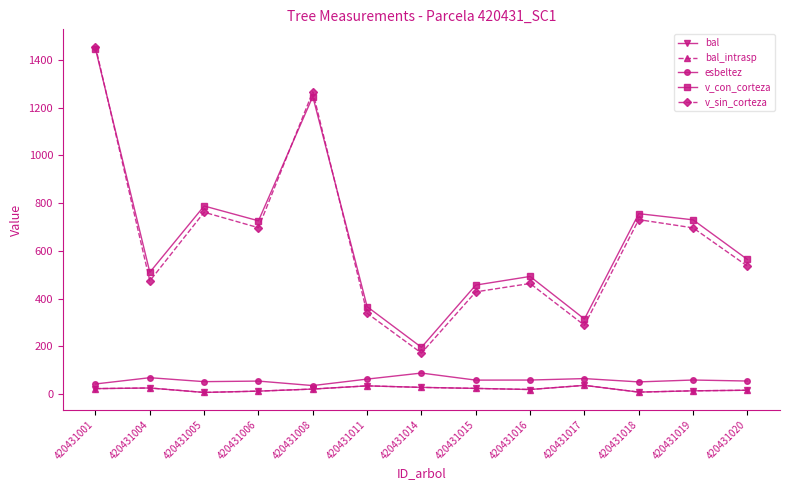

Does the chart have visible grid lines?

No